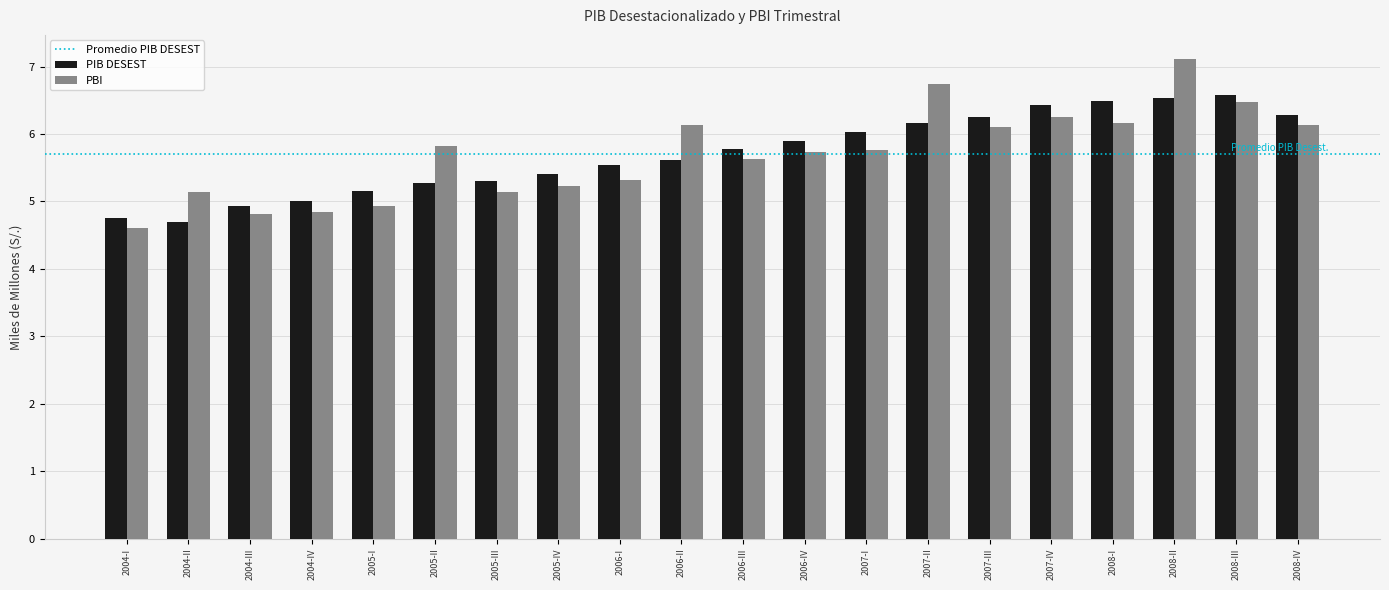

Which category has the lowest value across all series?

2004-I